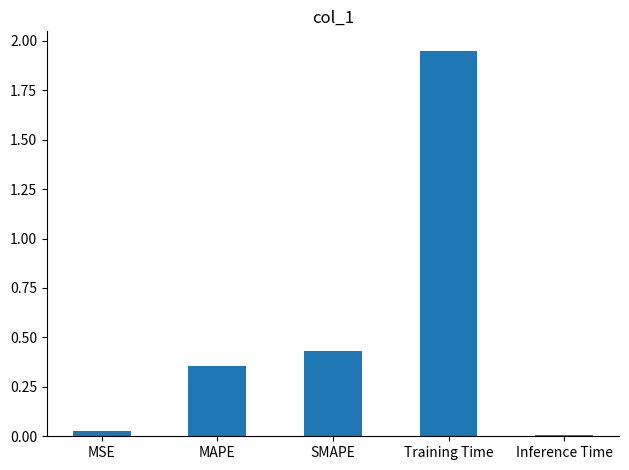

Does the chart contain stacked bars?

No